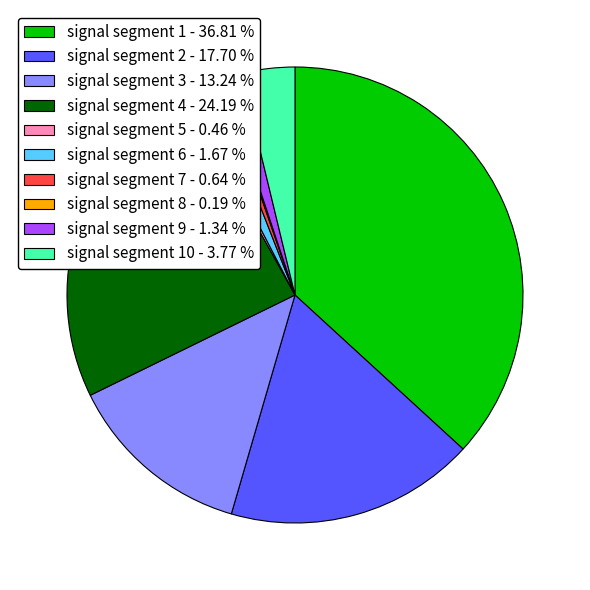

Is signal segment 7 - 0.64 % the majority of the pie?

No